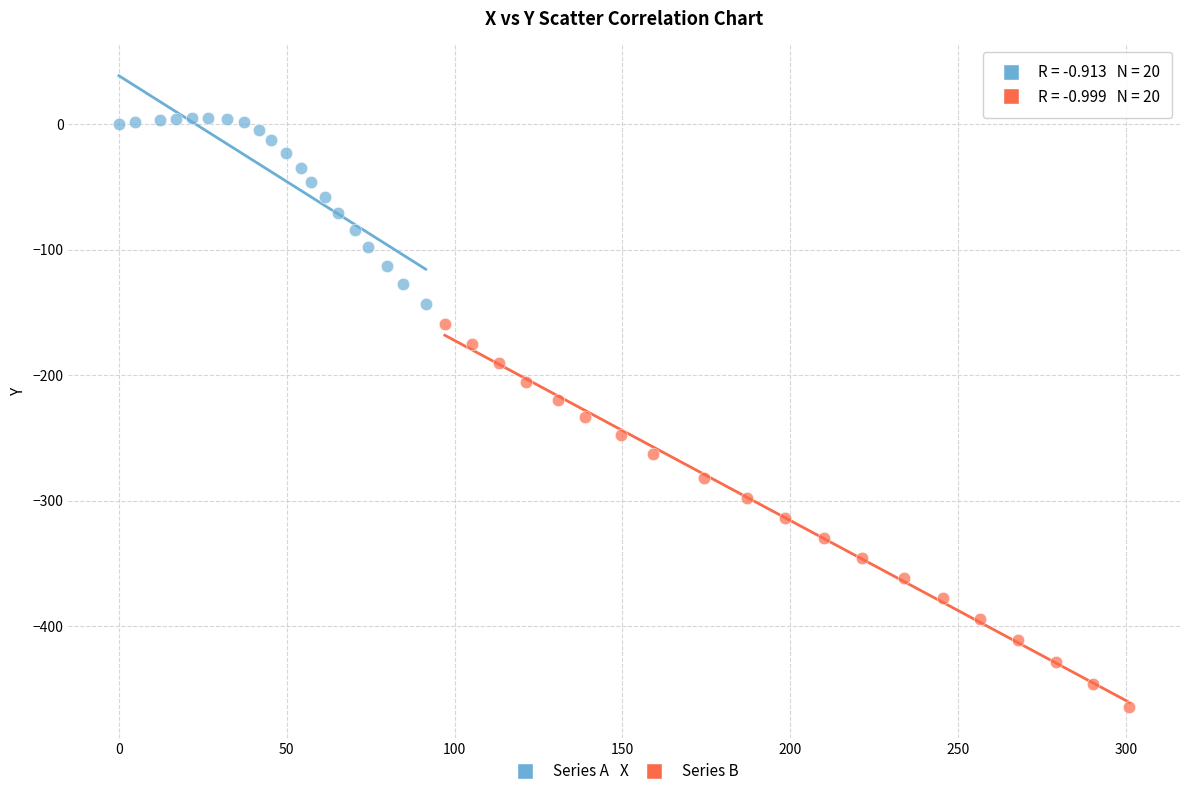

Which series reaches the minimum Y coordinate?

Series B